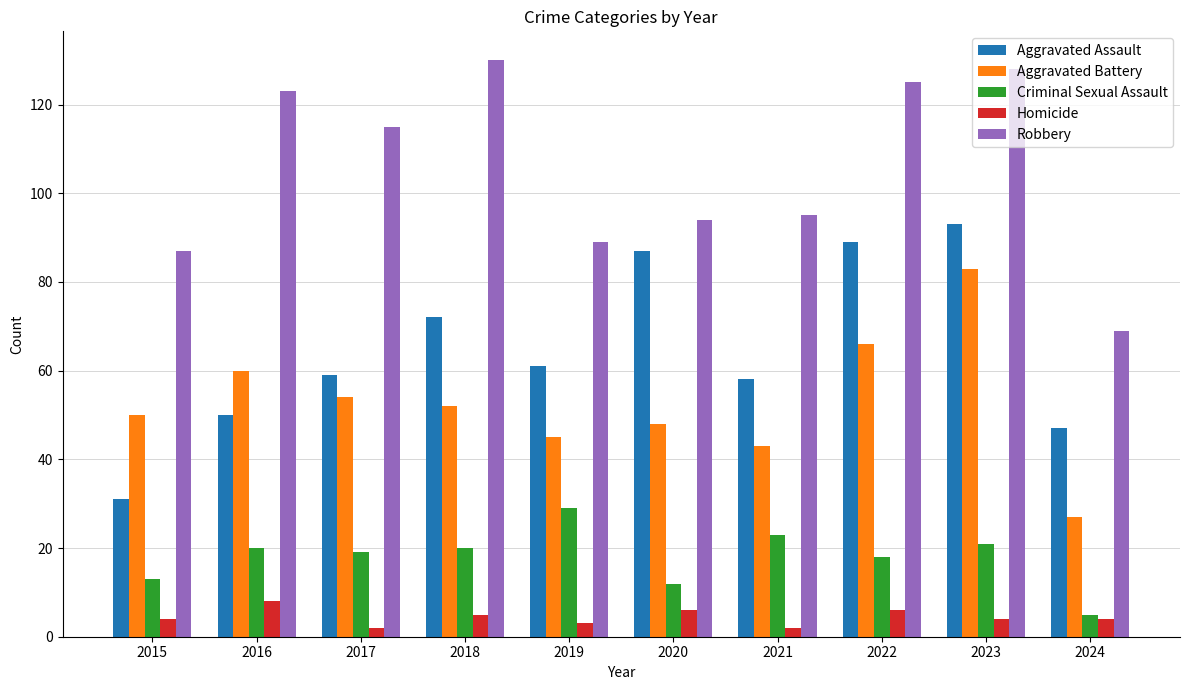

Which label corresponds to the largest value in the chart?

2018